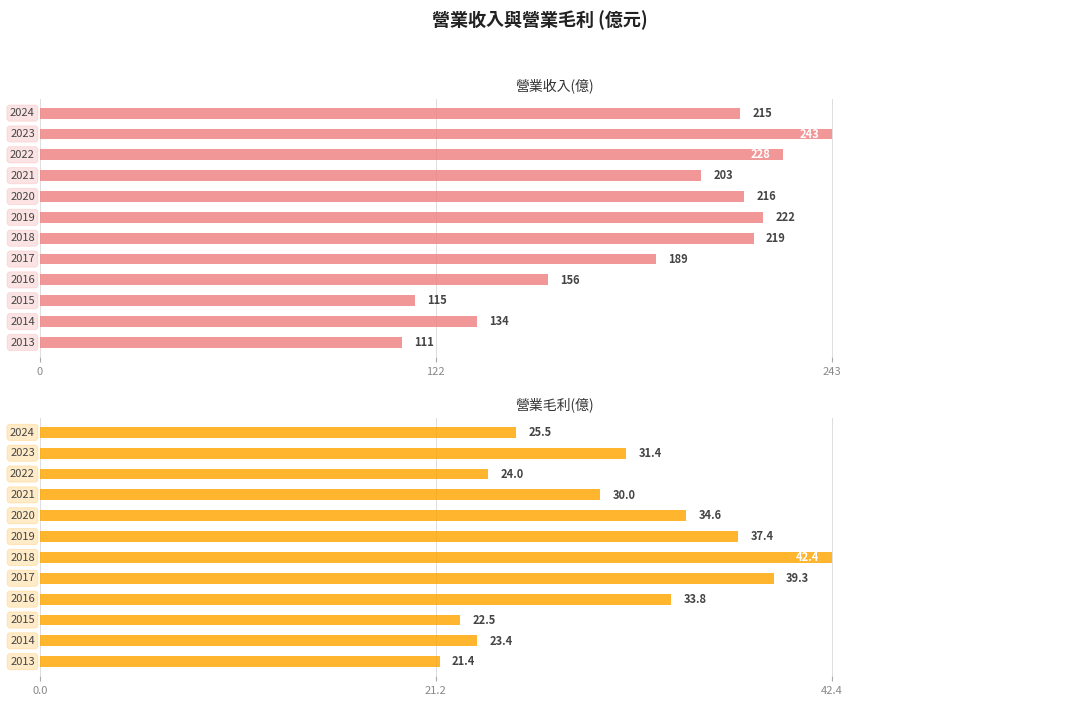

How many data points does each series have?

12